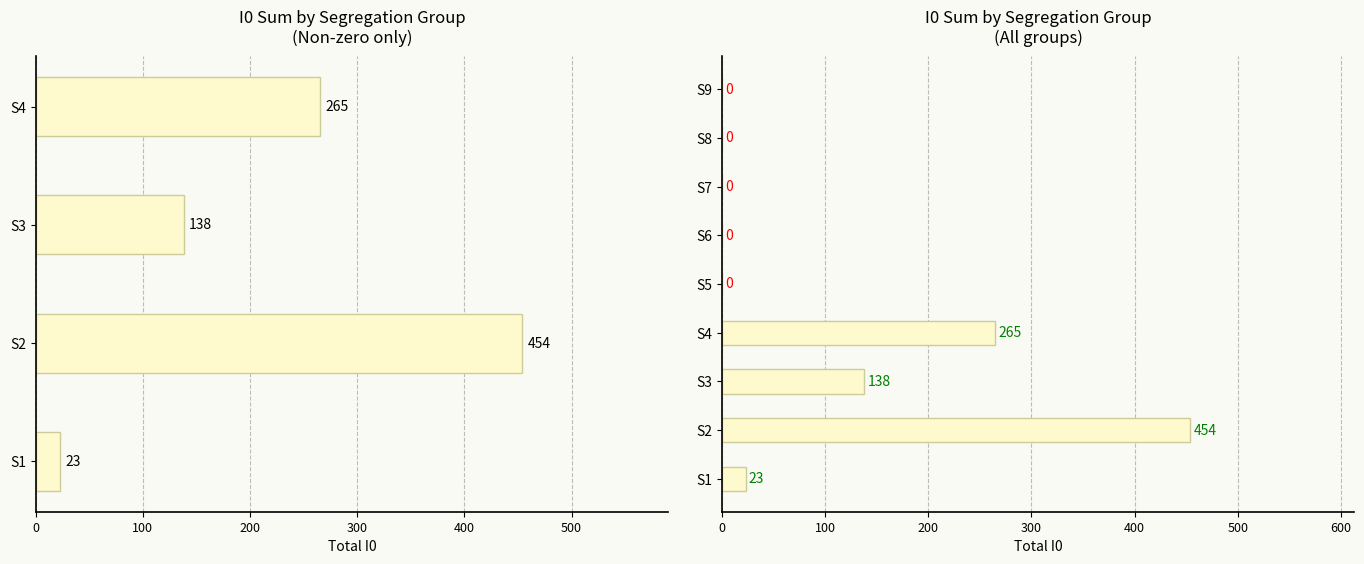

Reading left to right, transcribe all the data shown in this chart.

23	454	138	265	0	0	0	0	0